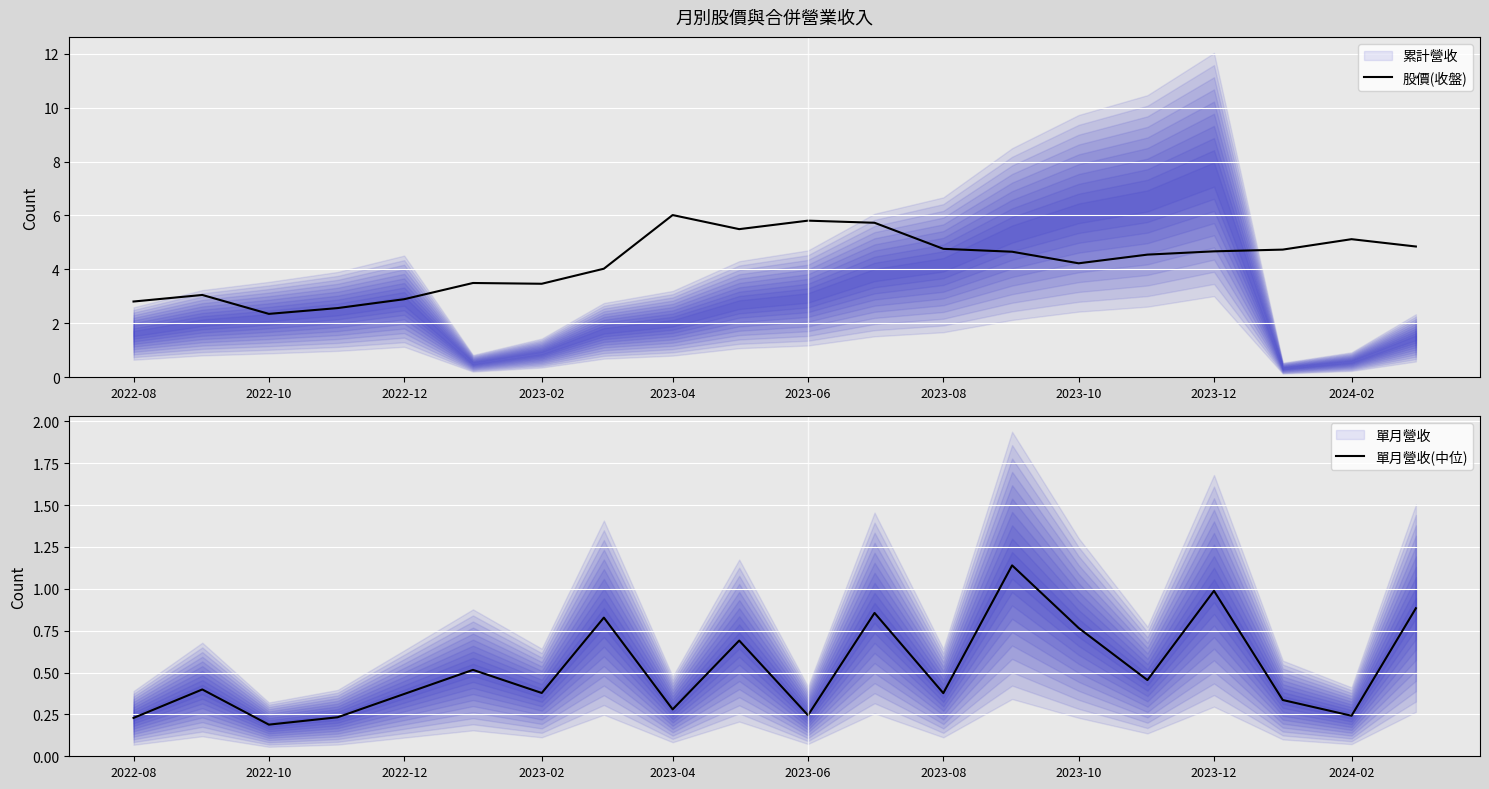

How many data points in 股價(收盤) are less than 4?

7